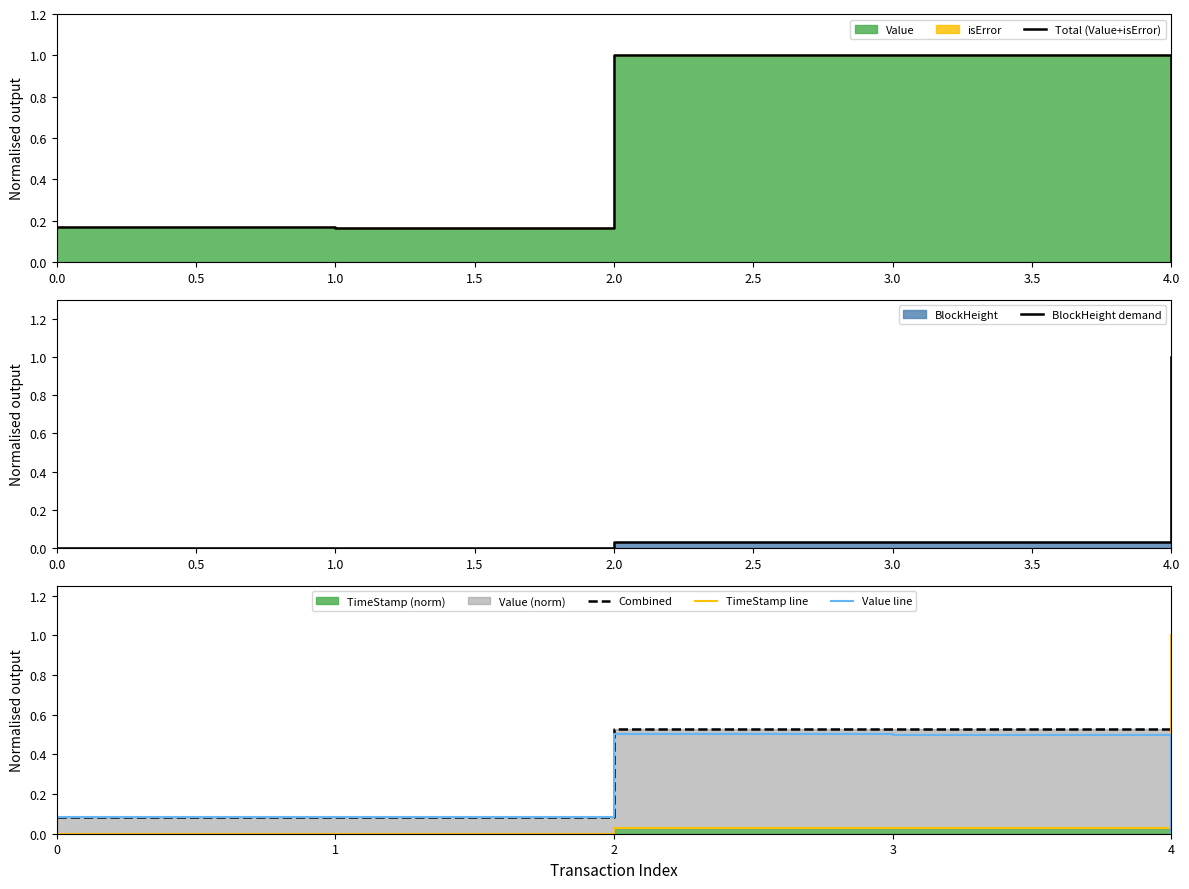

How many interior local valleys does the Total (Value+isError) series have?

1